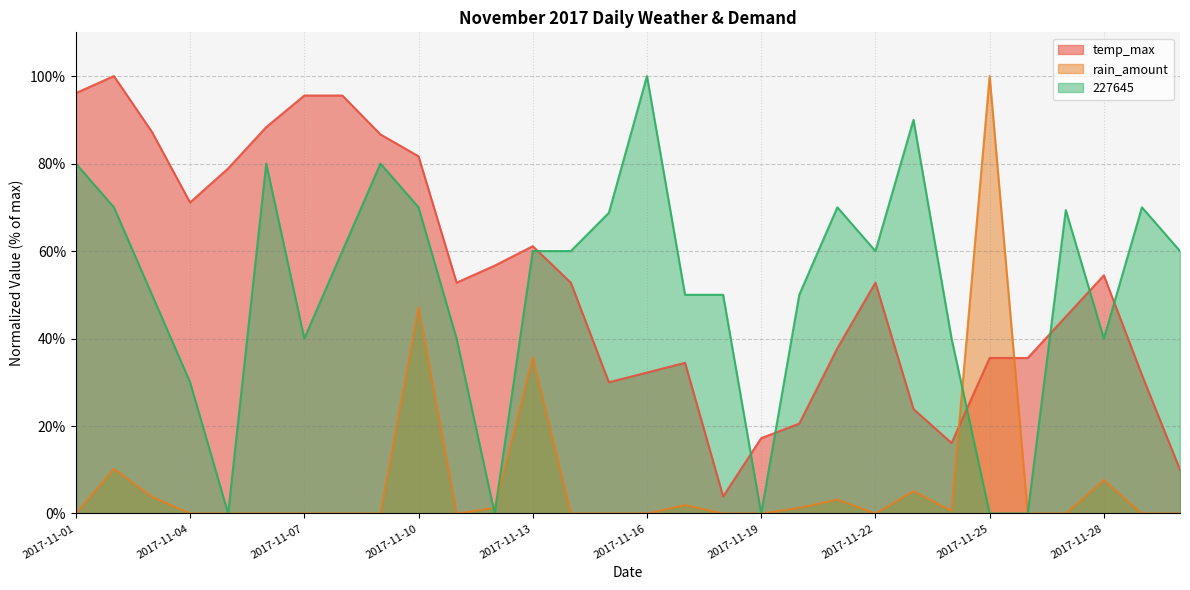

How many lines are shown in the chart?

3